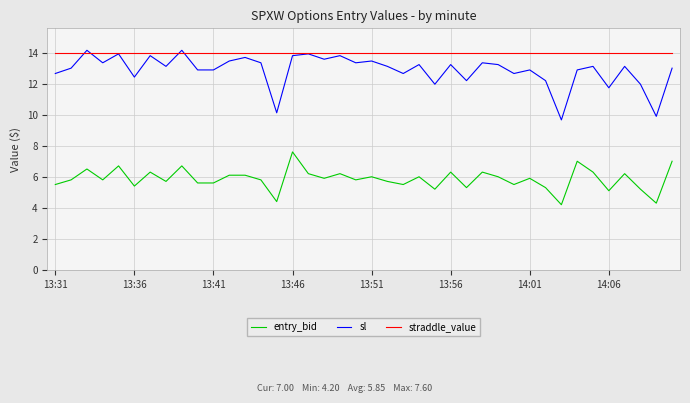

What is the minimum value shown in the chart?

4.2